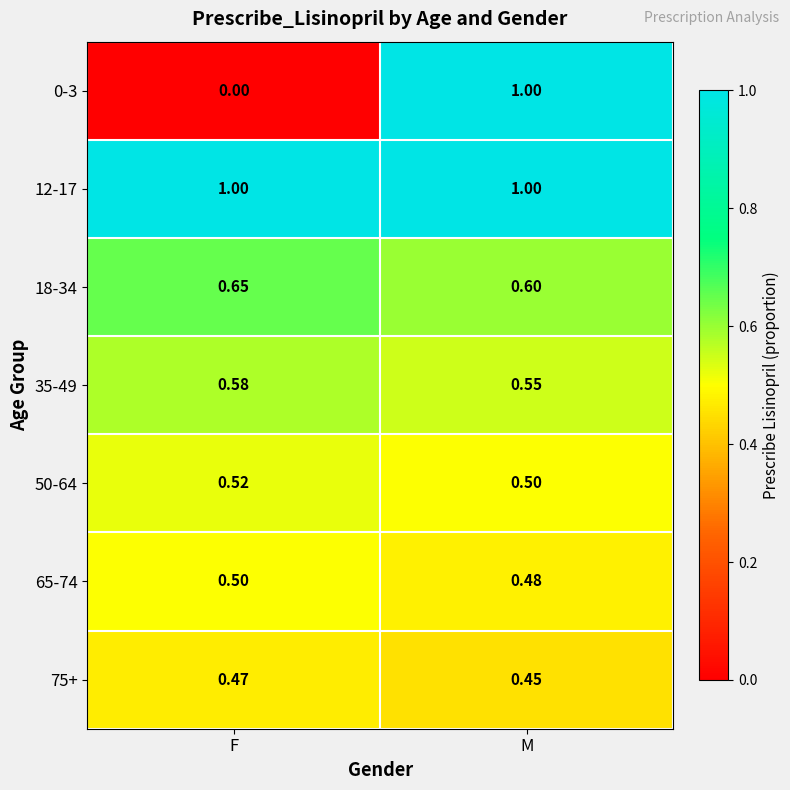

What is the difference between the highest and lowest values at F?

1.0